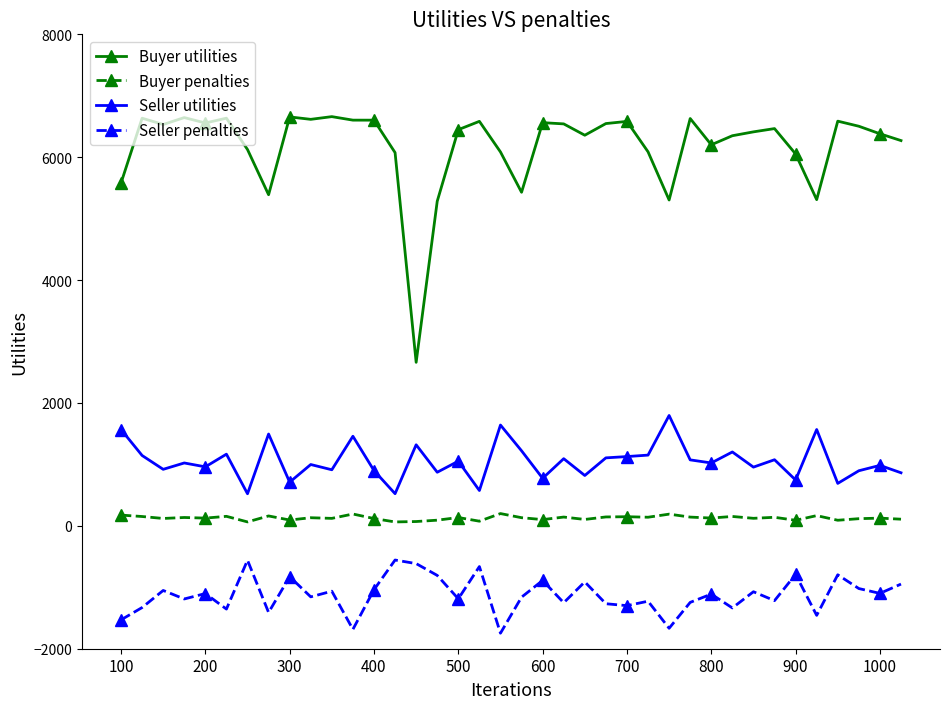

Which series has the largest total across all categories?

Buyer utilities